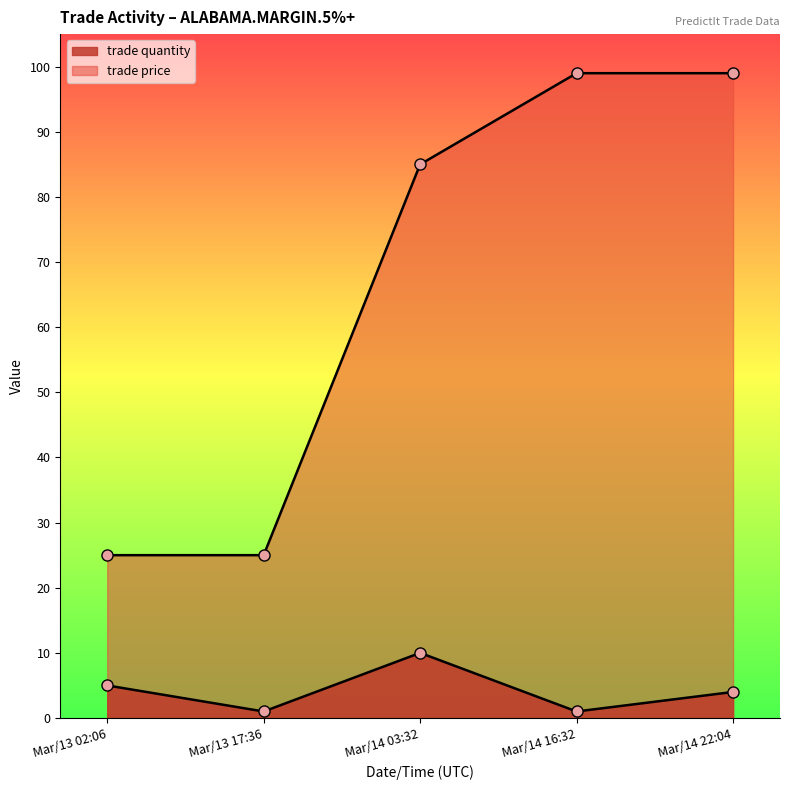

Where does the trade quantity series first go above 4?

Mar/13 02:06